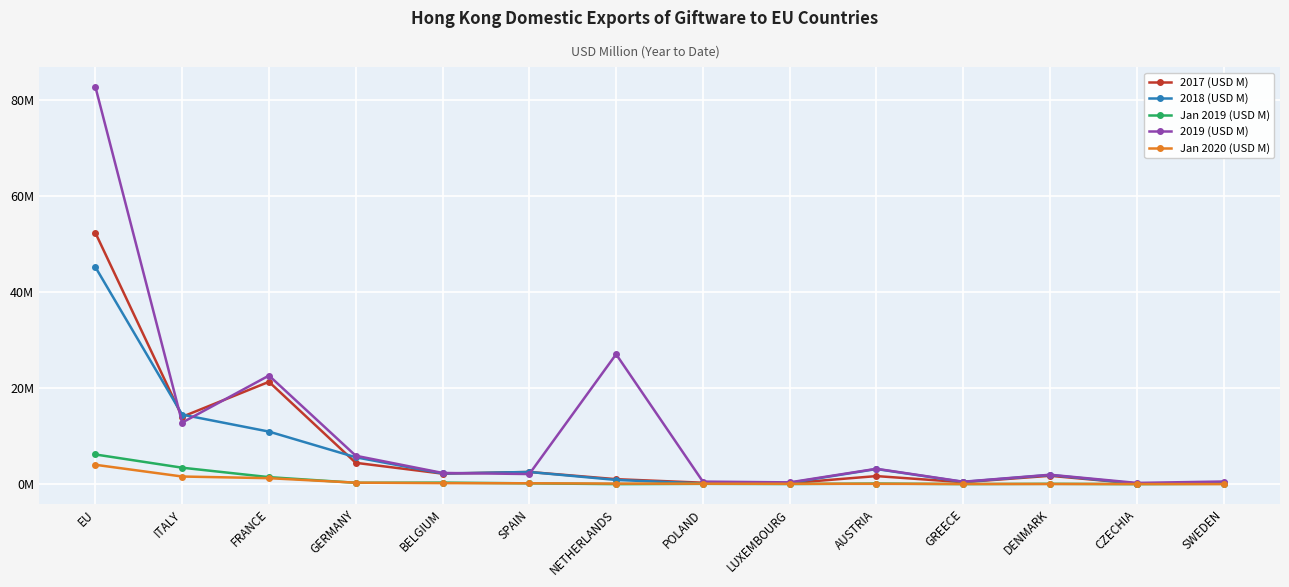

True or false: 2019 (USD M) has more than 2 interior local peaks.

True